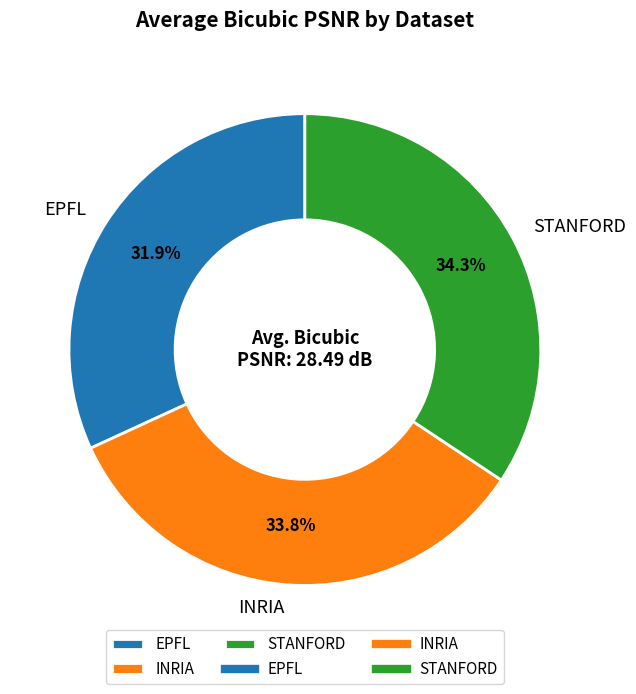

Is it true that STANFORD is 29% of the pie?

False